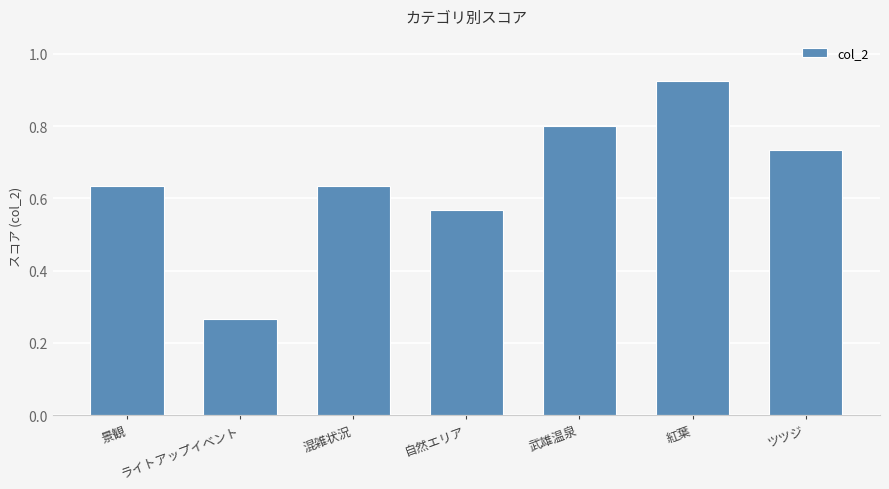

At which label is the value closest to 0?

ライトアップイベント